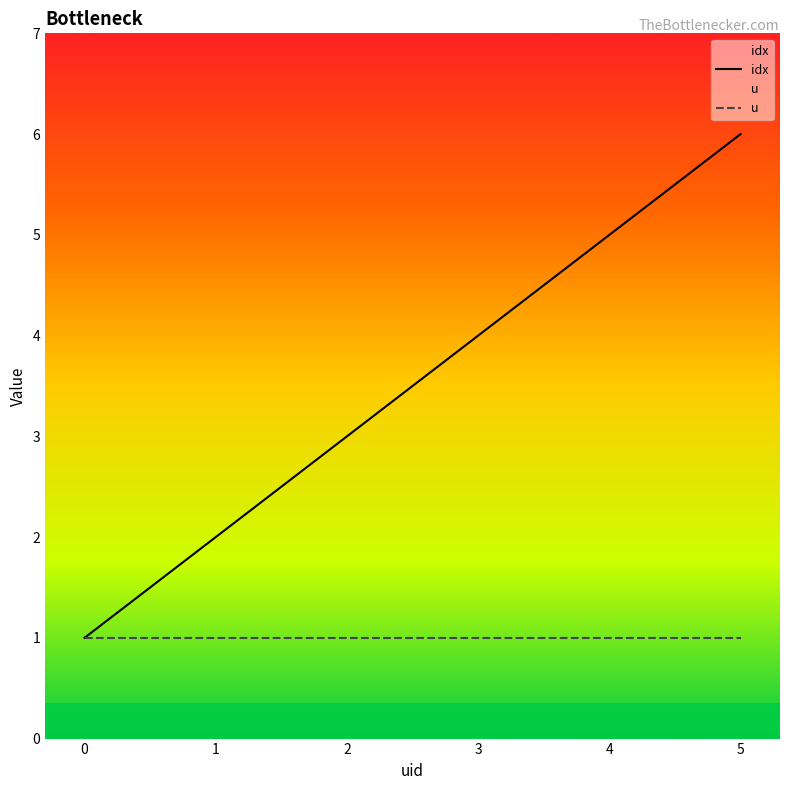

True or false: u has more than 2 points higher than both neighbors.

False